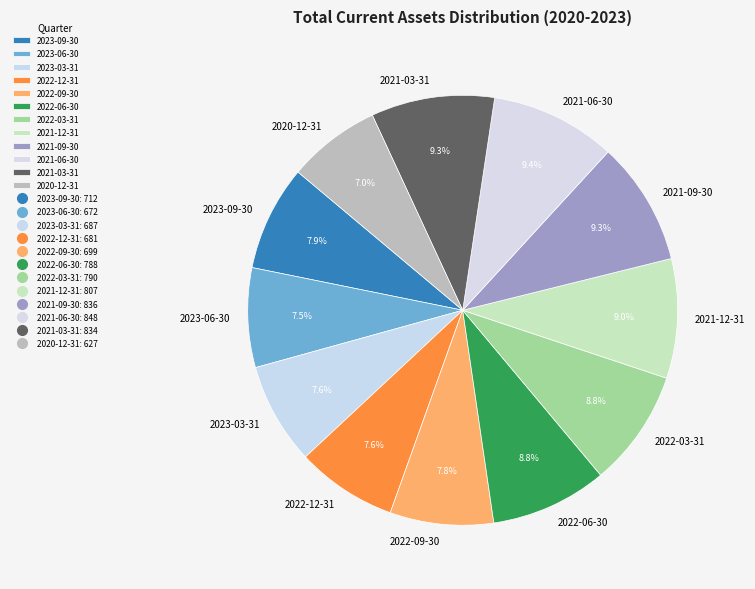

To the nearest percent, what portion does 2021-12-31 represent?

9%